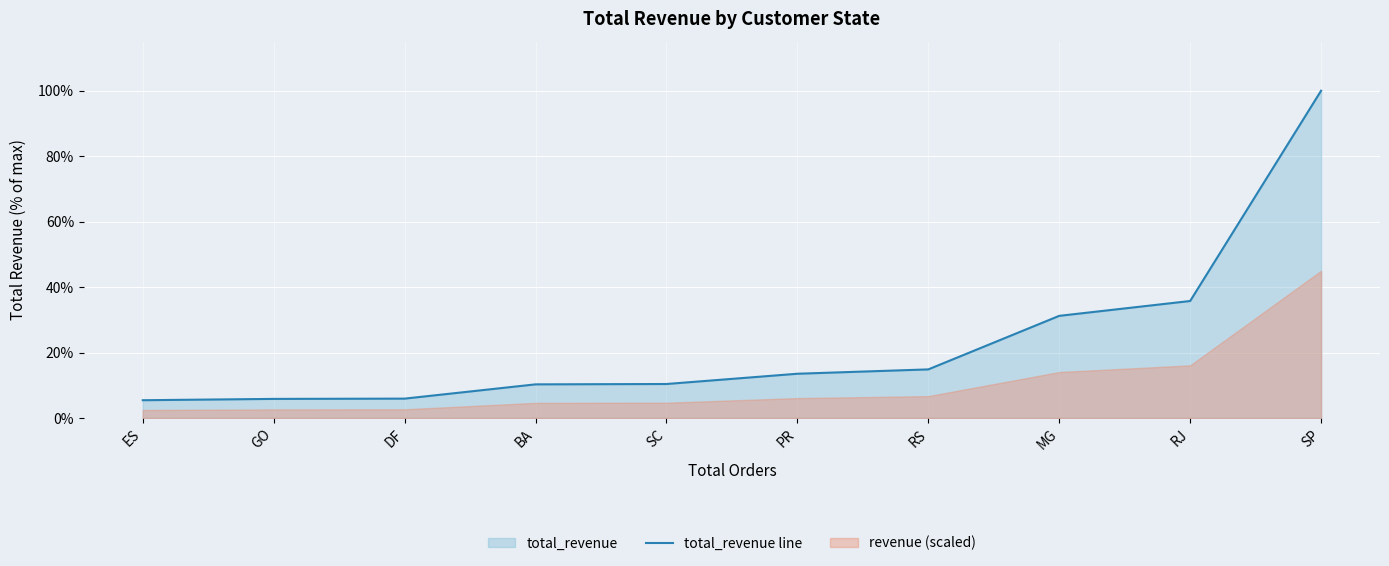

What is the maximum value shown in the chart?

100.0